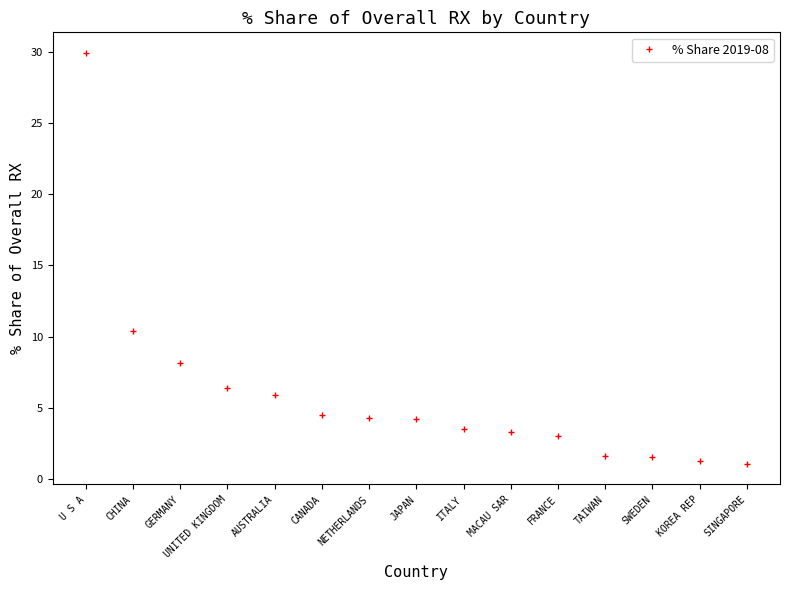

Approximately how many times larger is the value at CANADA compared to JAPAN?

1.1